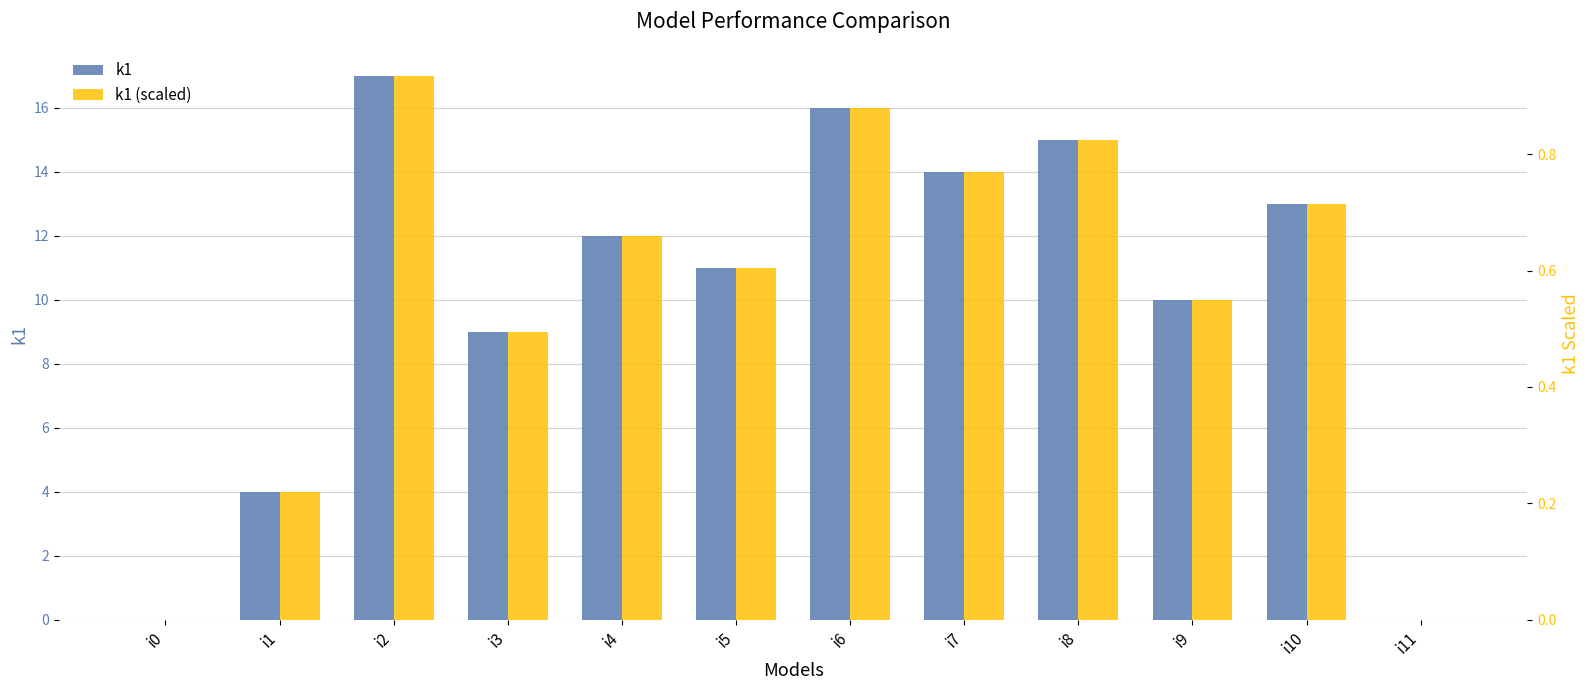

What is the sum of the k1 (scaled) values at i0 and i10?

0.7